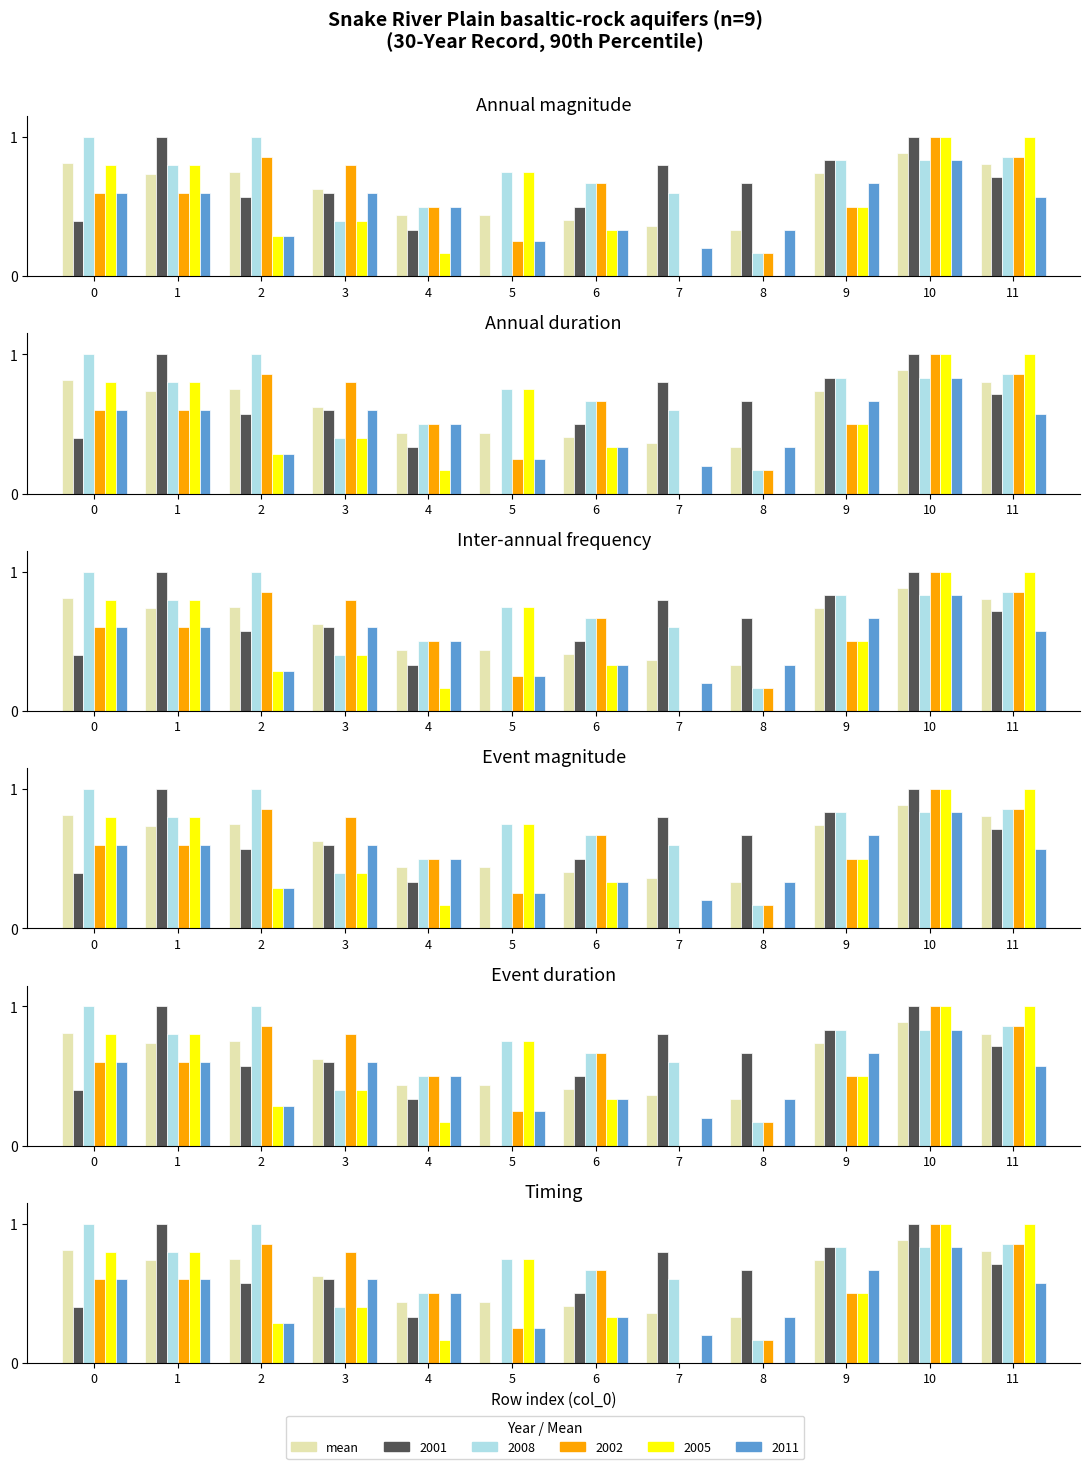

What is the change in value from 1 to 11?

+0.1